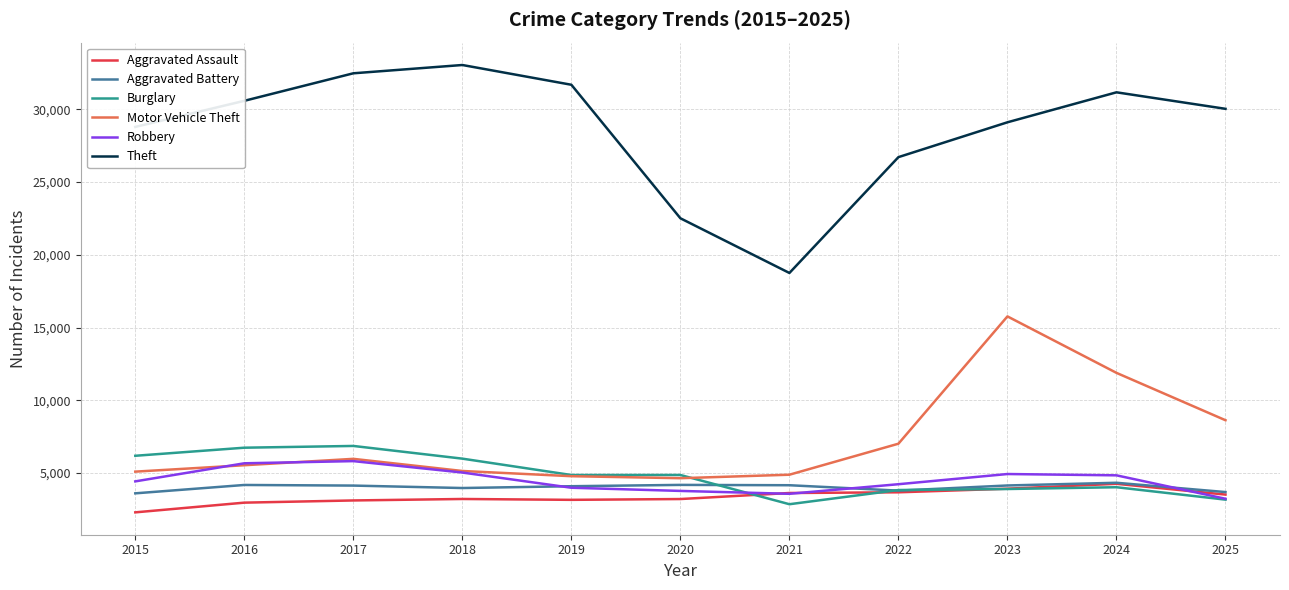

Is it true that Aggravated Battery equals 3608 at 2015?

True